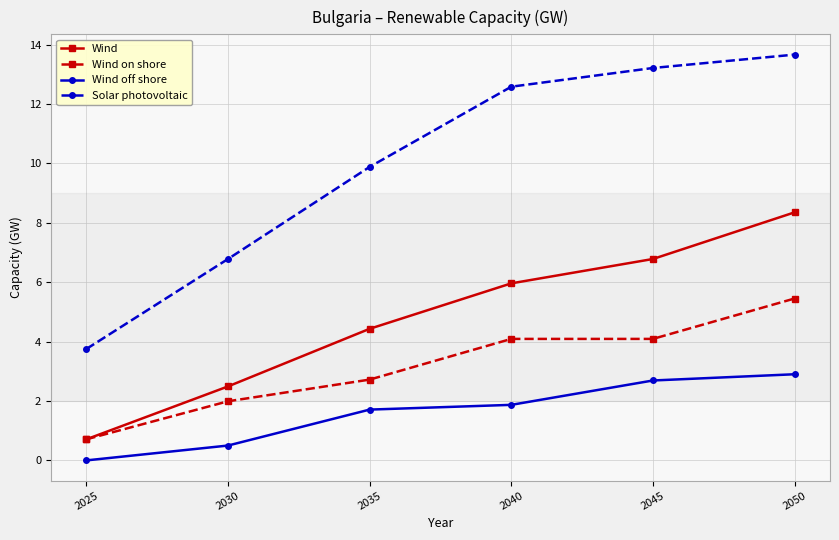

What is the difference between the Wind values at 2030 and 2040?

3.5